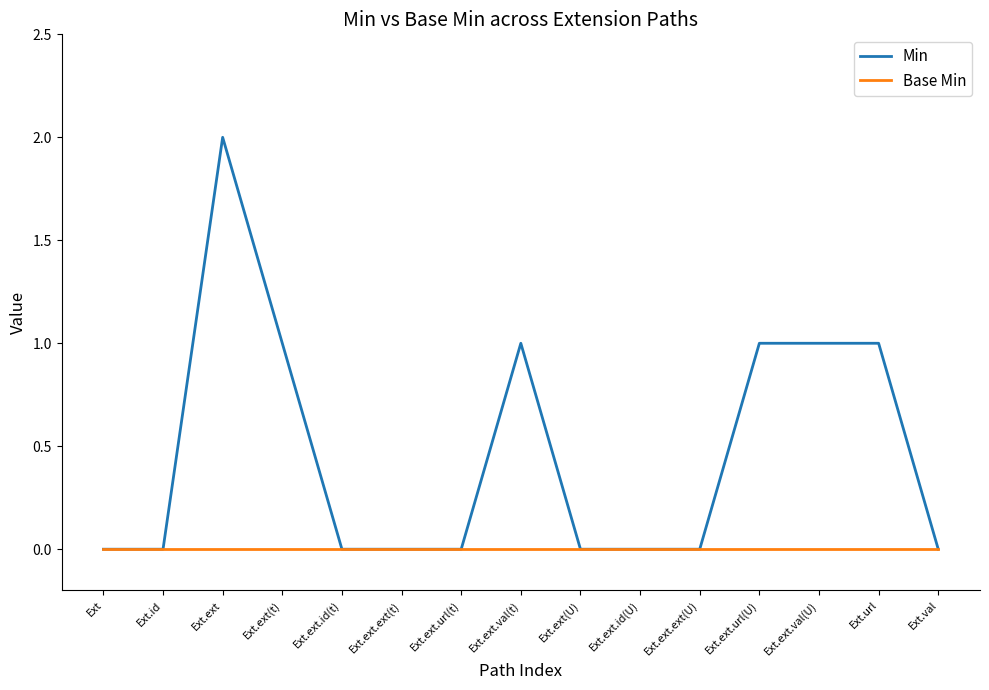

True or false: Min has a value of 1 at Ext.ext.id(U).

False